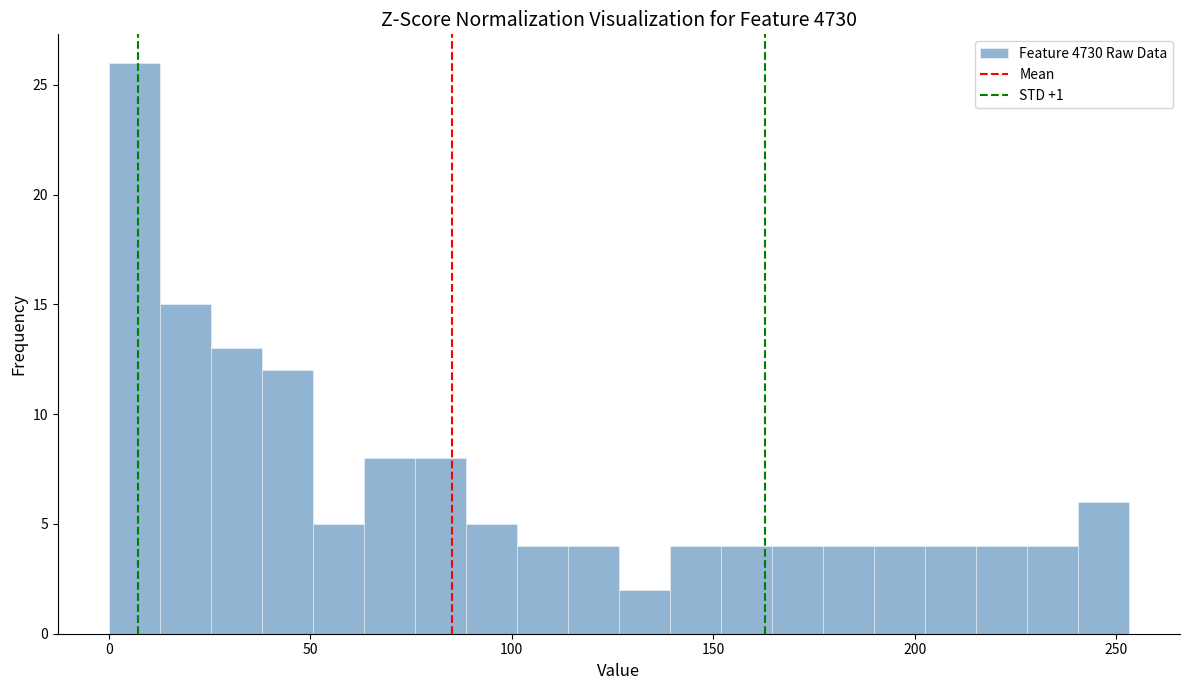

Around what value on the x-axis is the tallest bar? Give the approximate position of its centre, as read against the axis.

5